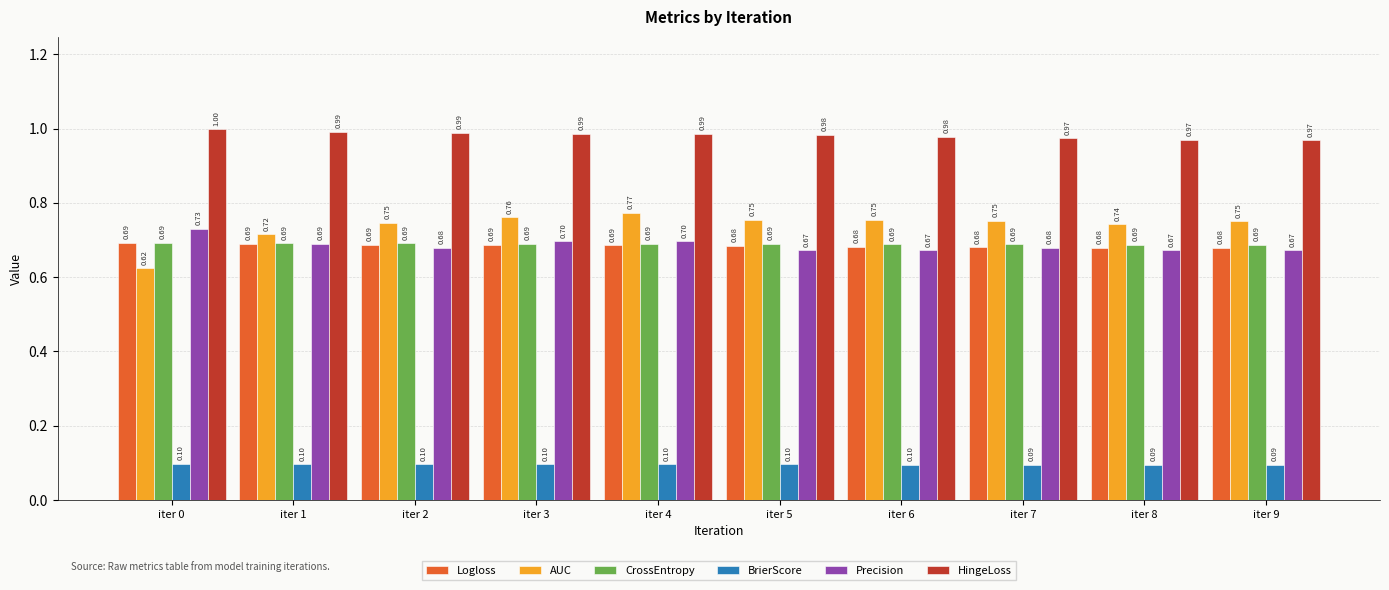

Does the chart contain any negative values?

No